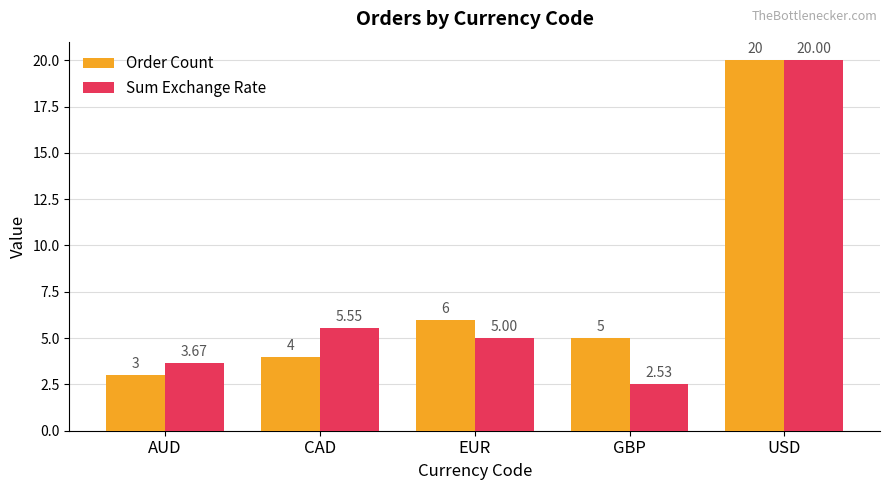

How many bars are there in each group?

2